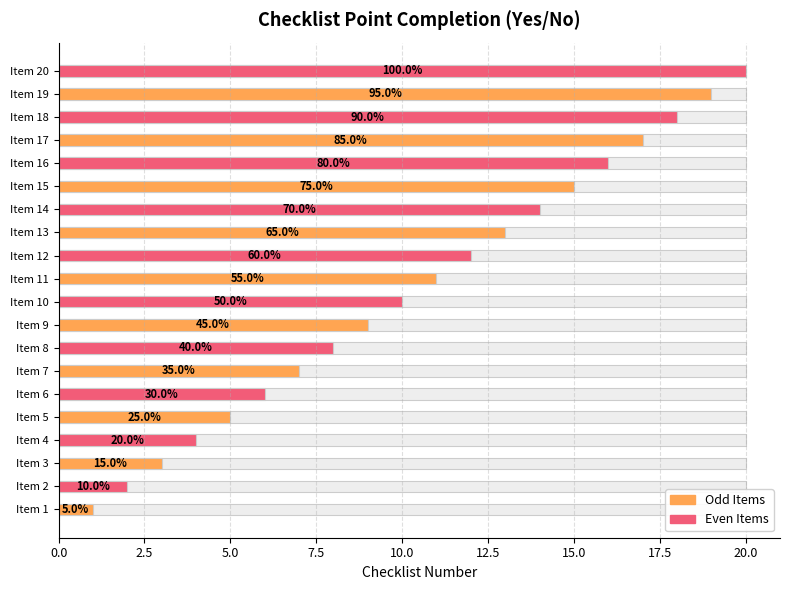

Are the bars horizontal?

Yes